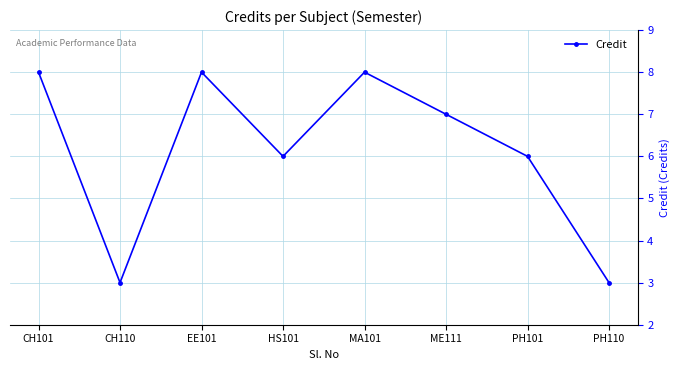

Does the chart have visible grid lines?

Yes